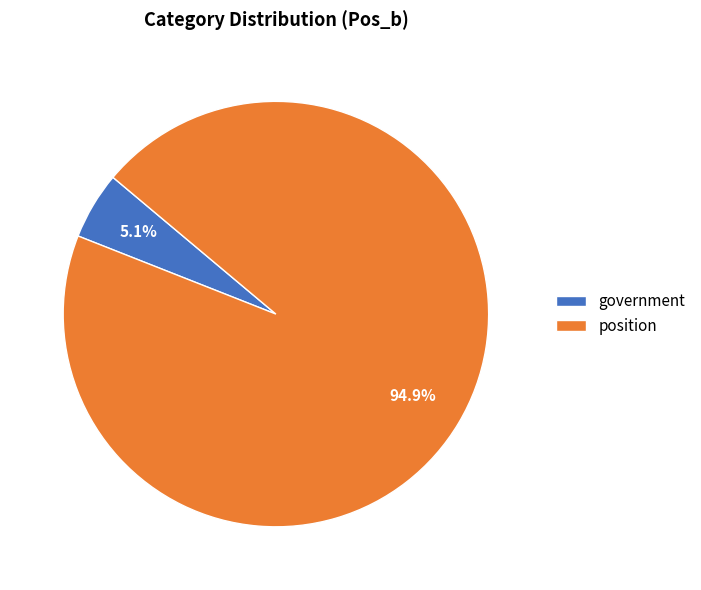

Do position and government together represent more than half of the pie?

Yes